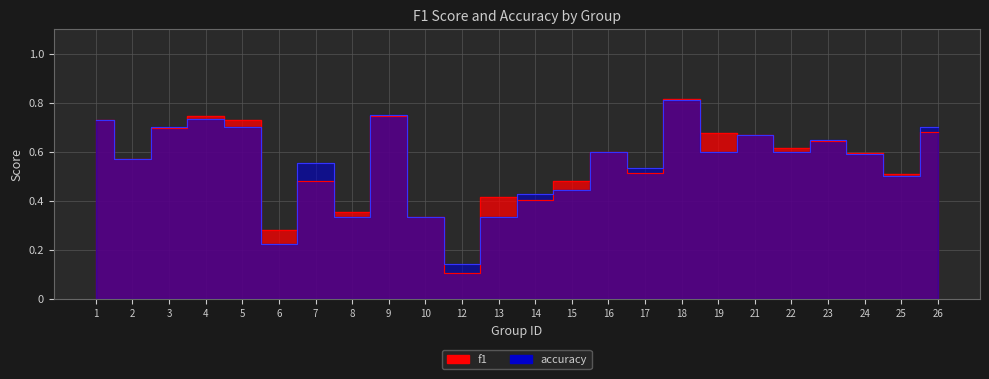

Reading left to right, extract all data points from this chart.

f1: 0.7	0.6	0.7	0.7	0.7	0.3	0.5	0.4	0.7	0.3	0.1	0.4	0.4	0.5	0.6	0.5	0.8	0.7	0.7	0.6	0.6	0.6	0.5	0.7
accuracy: 0.7	0.6	0.7	0.7	0.7	0.2	0.6	0.3	0.8	0.3	0.1	0.3	0.4	0.4	0.6	0.5	0.8	0.6	0.7	0.6	0.6	0.6	0.5	0.7